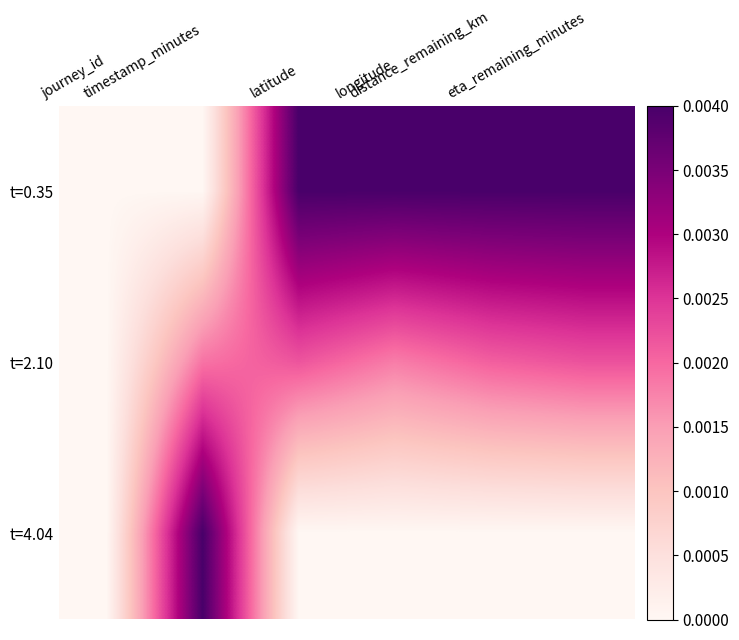

At which category does the chart reach its peak across all series?

latitude